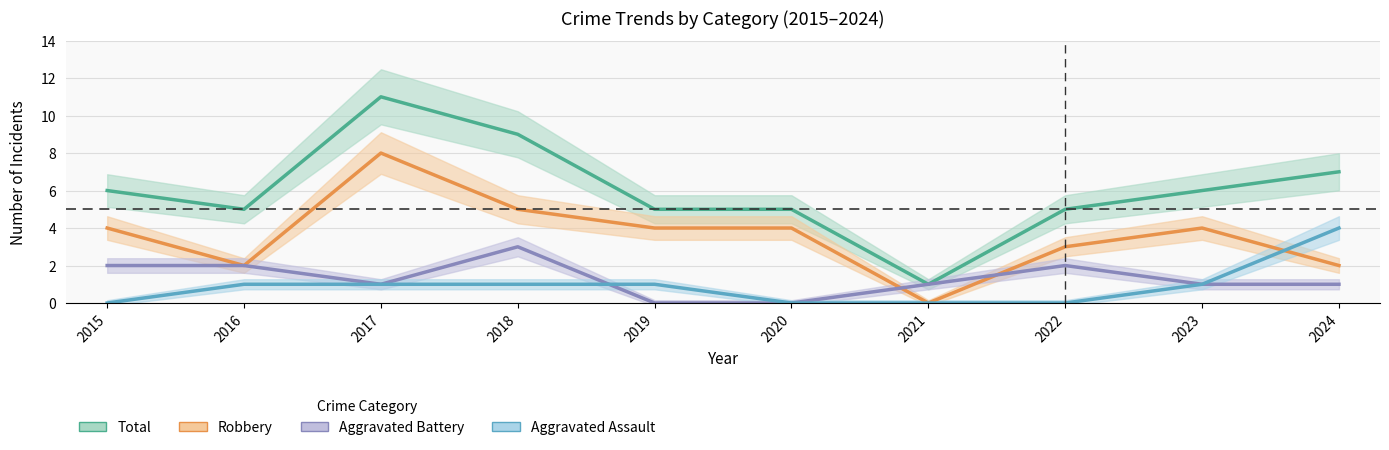

Reading left to right, extract all data points from this chart.

Total: 2015=6	2016=5	2017=11	2018=9	2019=5	2020=5	2021=1	2022=5	2023=6	2024=7
Robbery: 2015=4	2016=2	2017=8	2018=5	2019=4	2020=4	2021=0	2022=3	2023=4	2024=2
Aggravated Battery: 2015=2	2016=2	2017=1	2018=3	2019=0	2020=0	2021=1	2022=2	2023=1	2024=1
Aggravated Assault: 2015=0	2016=1	2017=1	2018=1	2019=1	2020=0	2021=0	2022=0	2023=1	2024=4